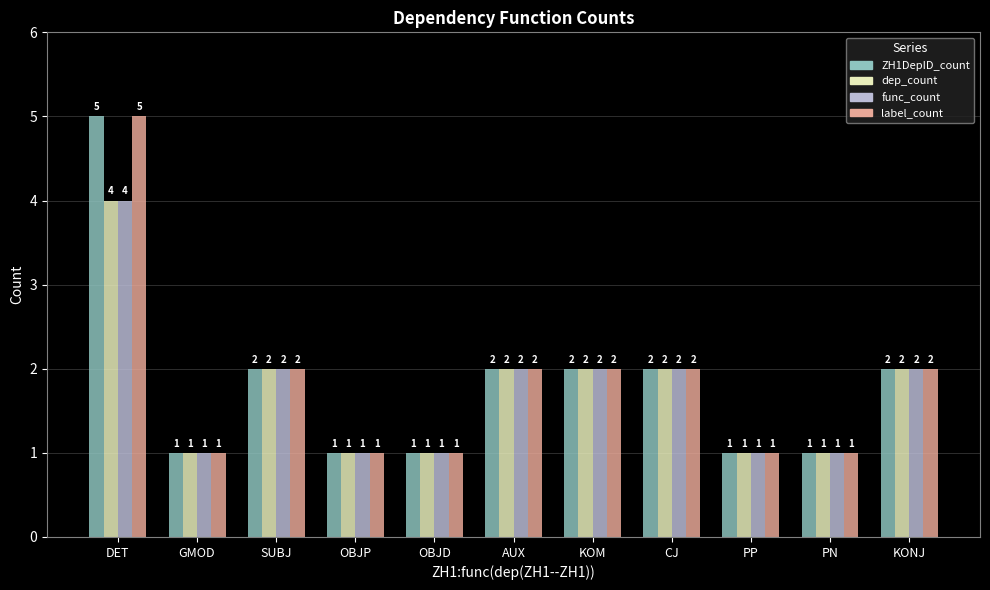

What is the lowest value of the dep_count series?

1